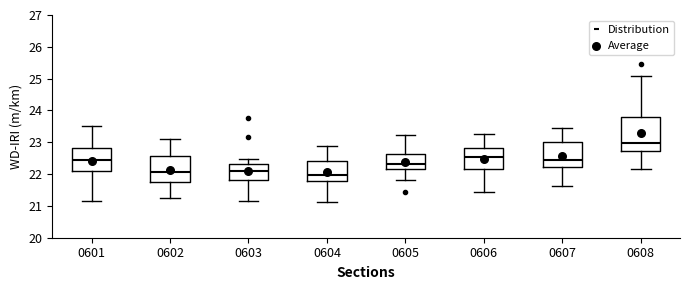

Reading left to right, transcribe this box plot: for each box, give where its median line is, the range the box spans, and where its two whiskers end, as read against the y-axis. The values are not printed on the chart, so give them approximately, as read against the axis.

0601: median 22.4, box 22.1 to 22.8, whiskers 21.2 to 23.5
0602: median 22.1, box 21.7 to 22.6, whiskers 21.2 to 23.1
0603: median 22.1, box 21.8 to 22.3, whiskers 21.2 to 22.5
0604: median 22.0, box 21.8 to 22.4, whiskers 21.1 to 22.9
0605: median 22.3, box 22.1 to 22.6, whiskers 21.8 to 23.2
0606: median 22.5, box 22.2 to 22.8, whiskers 21.4 to 23.3
0607: median 22.4, box 22.2 to 23.0, whiskers 21.6 to 23.4
0608: median 23.0, box 22.7 to 23.8, whiskers 22.2 to 25.1